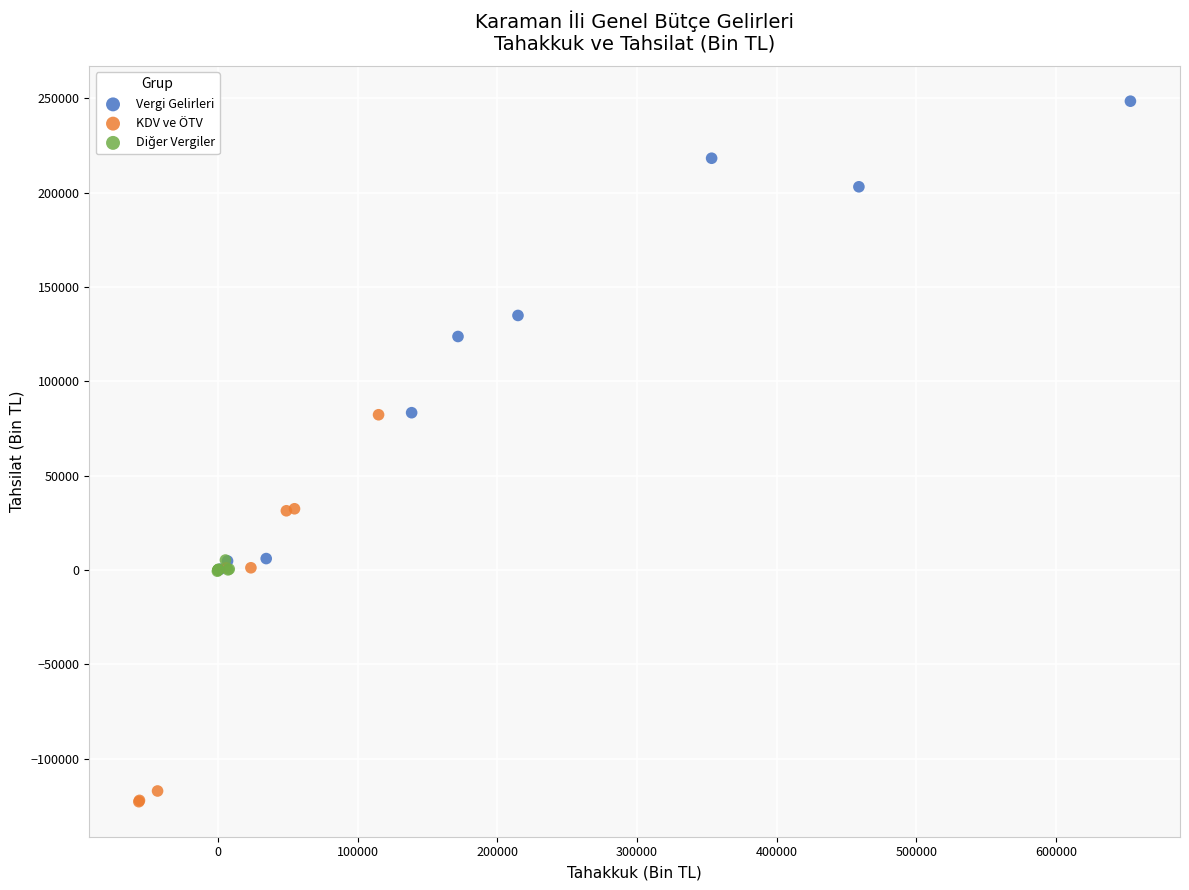

Which series has the widest spread of Y values?

Vergi Gelirleri